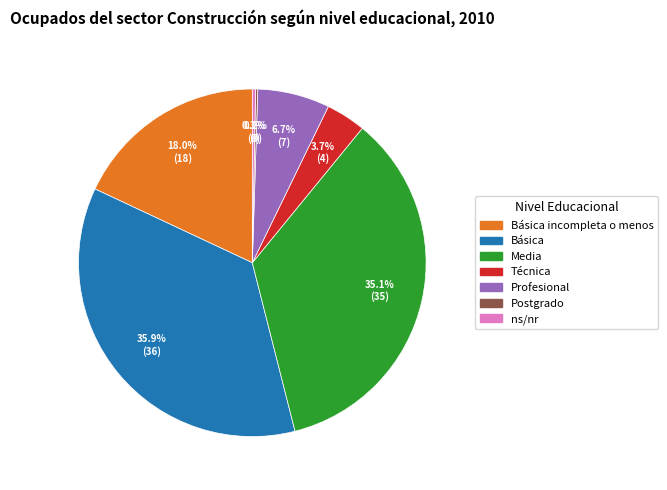

Does any single category account for the majority?

No